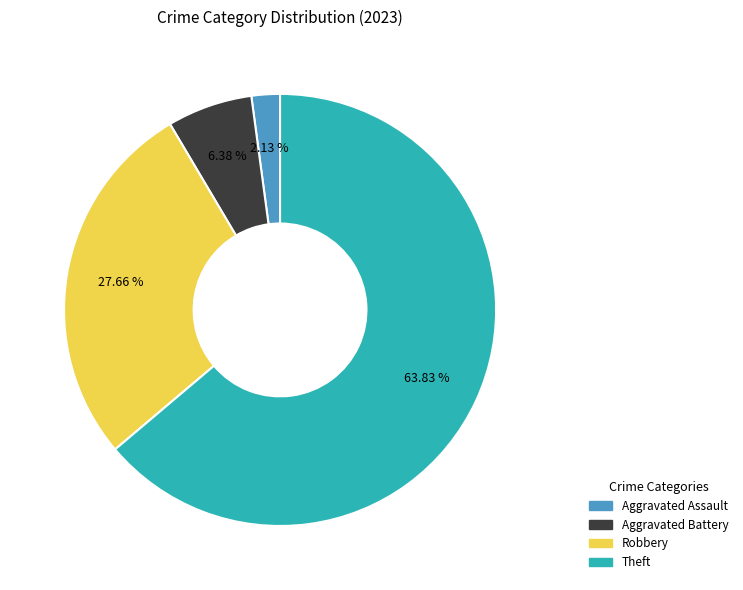

Is there any slice that represents more than half of the pie?

Yes